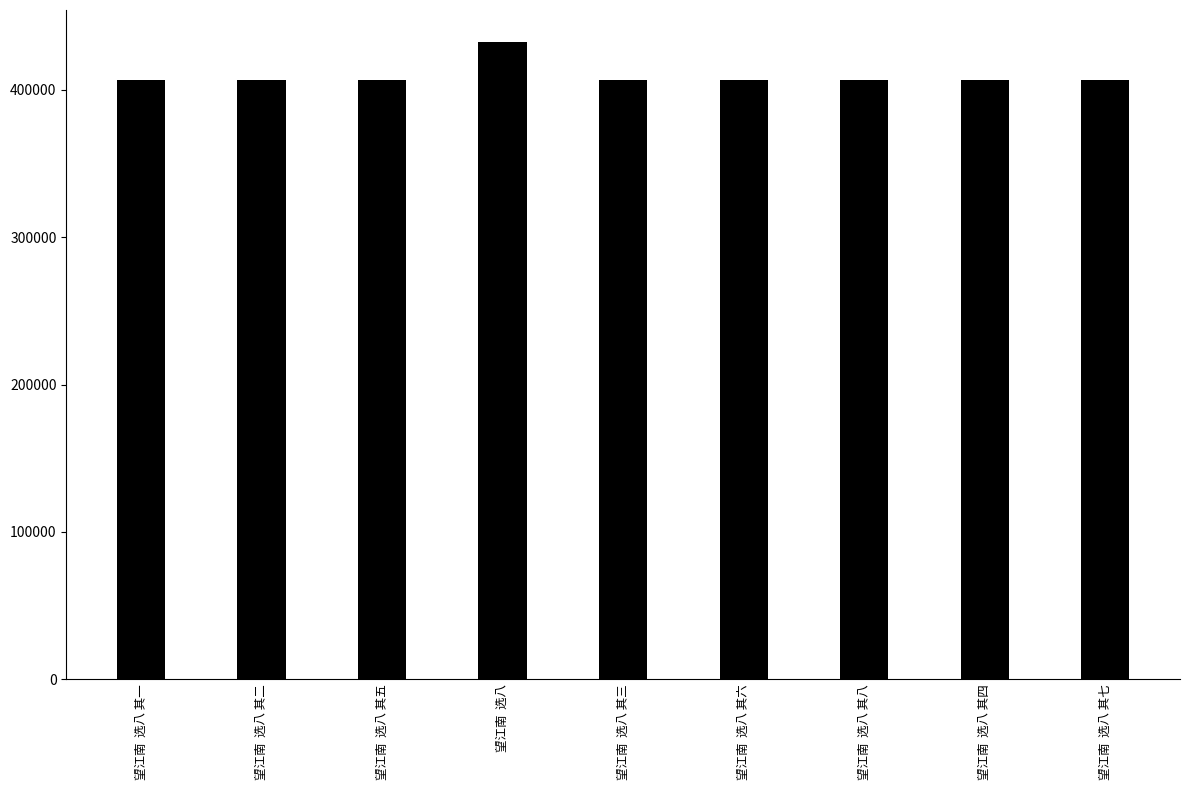

What is the sum of the values at 望江南  选八 其八 and 望江南  选八 其二?

813616